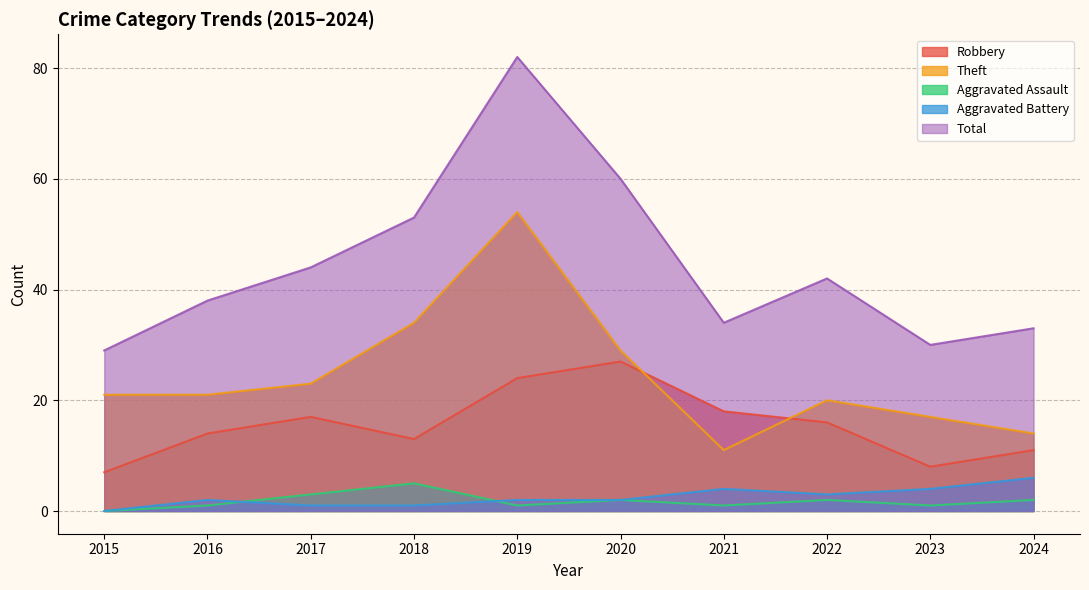

How many lines are shown in the chart?

5